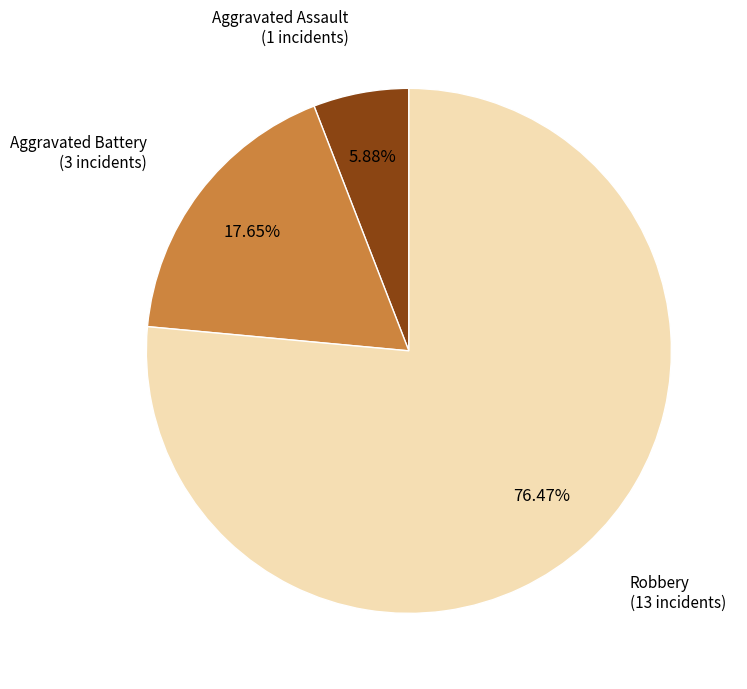

How many slices are in this pie chart?

3